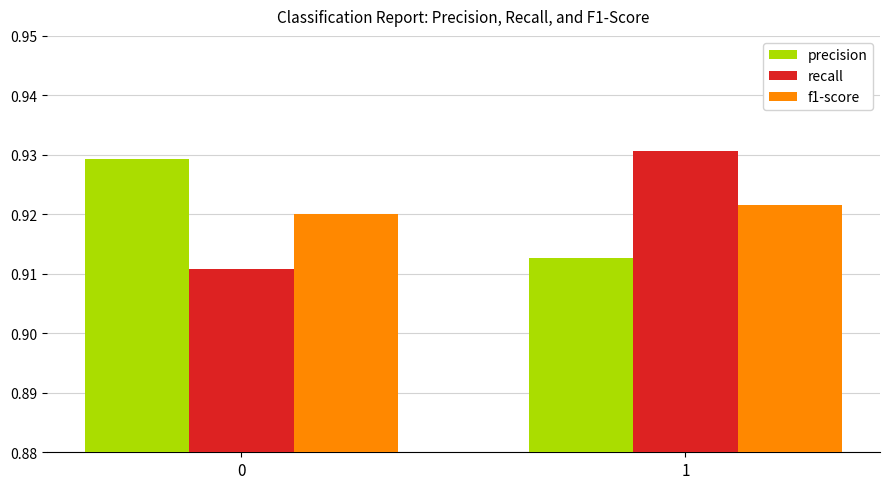

The recall series shows 0.3 at 1. True or false?

False